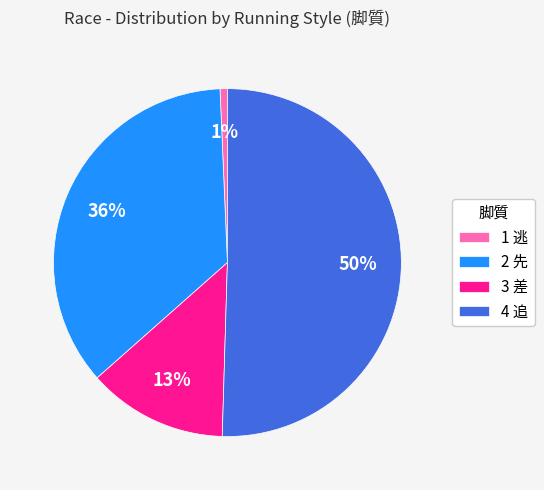

What is the majority slice?

4 追